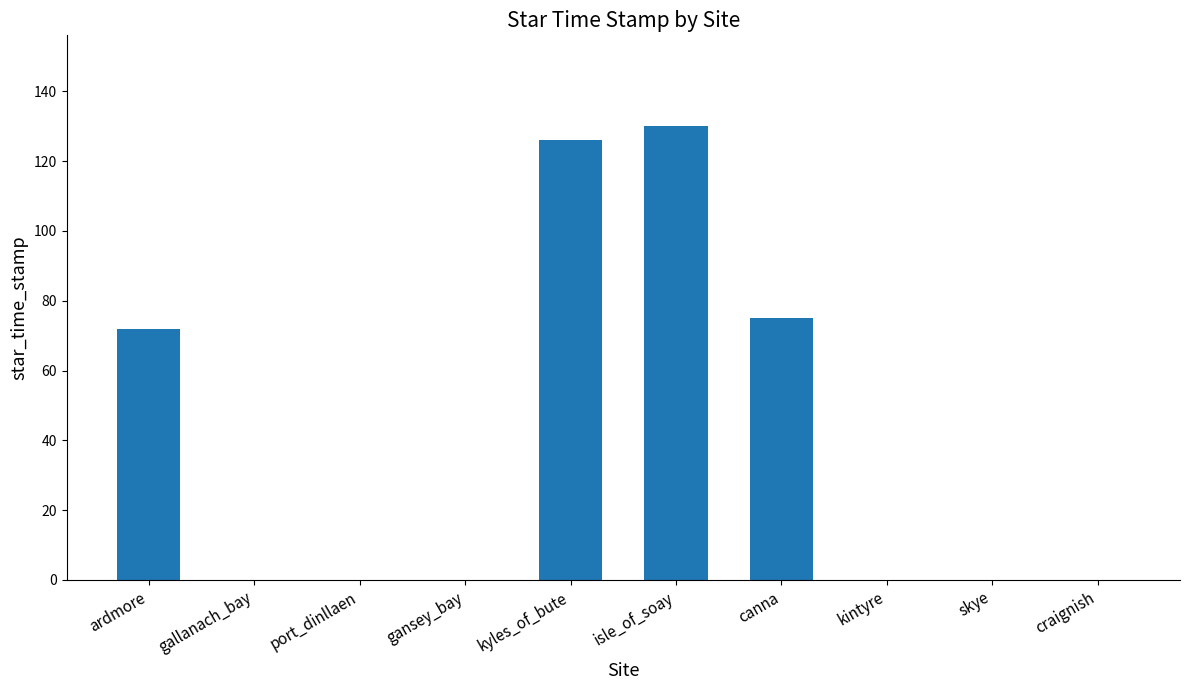

How many series are shown in this chart?

1